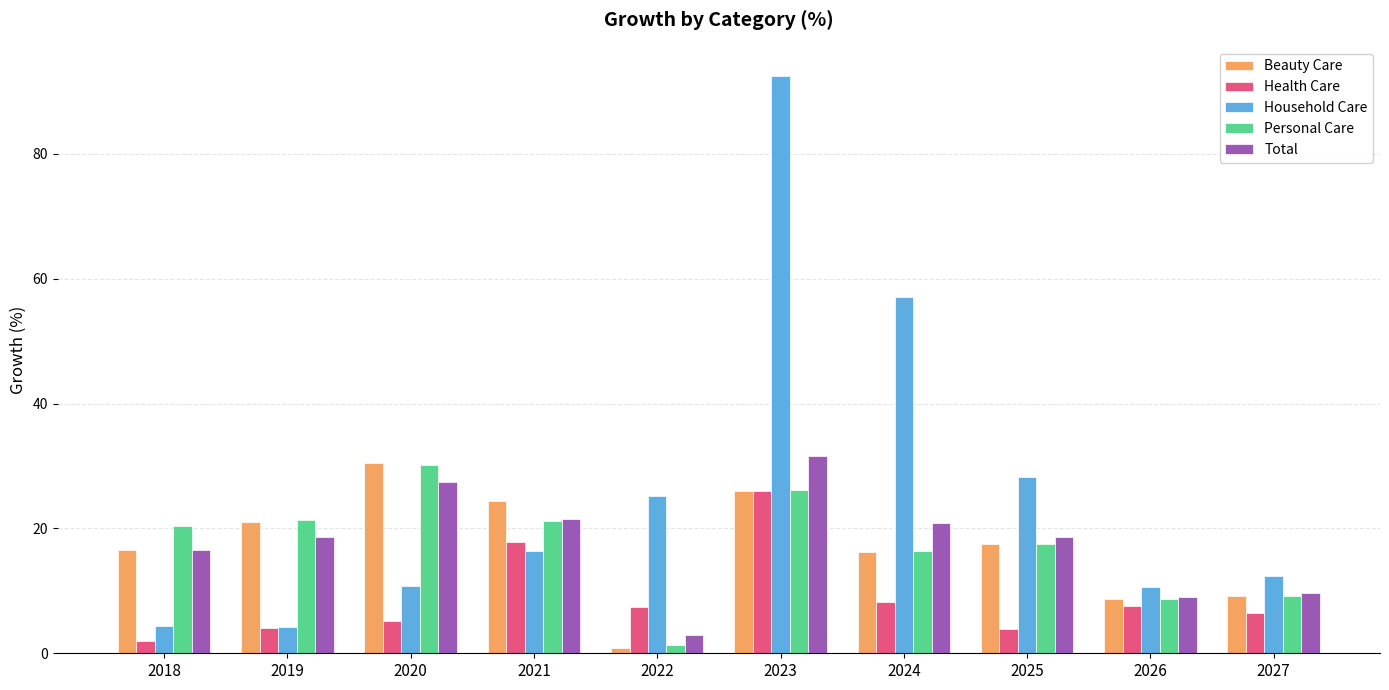

What is the value of the Household Care bar at the 2nd from the left?

4.2